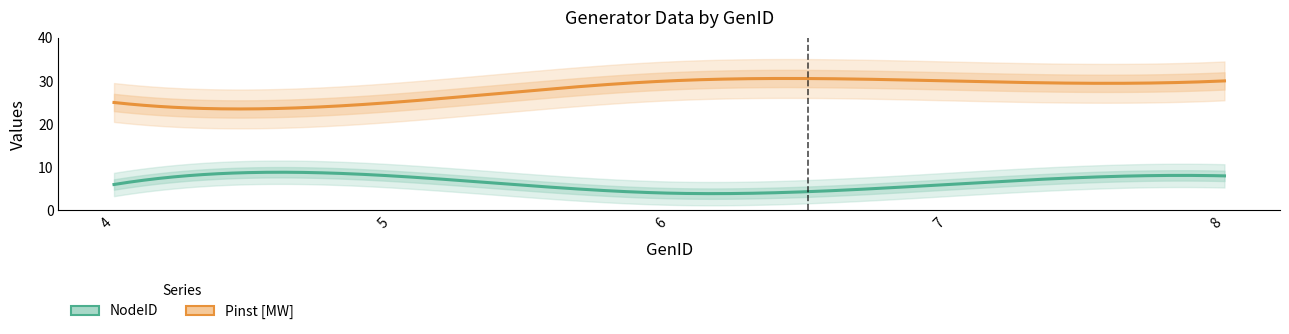

Reading left to right, list all the values displayed in this chart.

NodeID: 4=6	5=8	6=4	7=6	8=8
Pinst_MW: 4=25	5=25	6=30	7=30	8=30